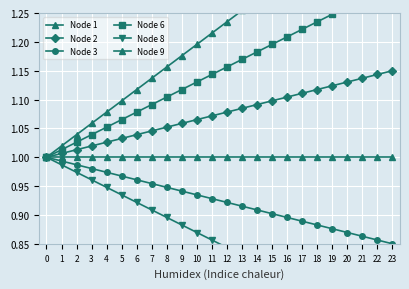

List the labels in order of Node 3 value, smallest first.

23, 22, 21, 20, 19, 18, 17, 16, 15, 14, 13, 12, 11, 10, 9, 8, 7, 6, 5, 4, 3, 2, 1, 0